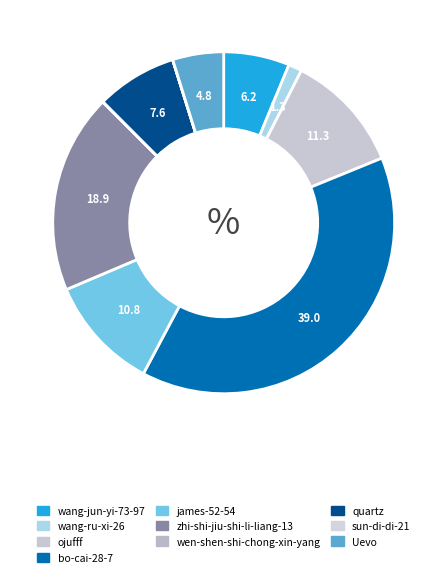

What percentage is the zhi-shi-jiu-shi-li-liang-13 slice, to the nearest percent?

19%